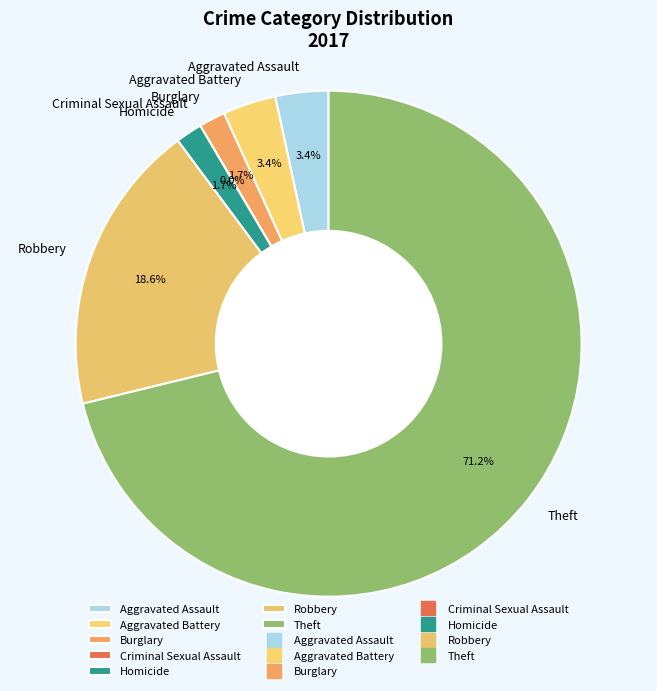

True or false: Burglary accounts for 2% of the total.

True